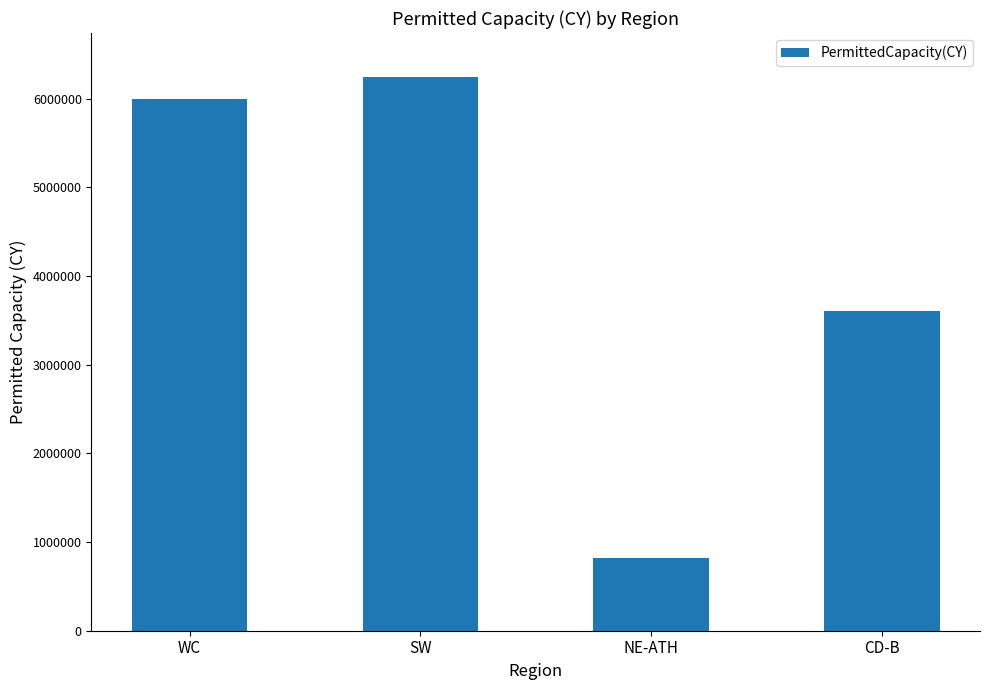

Read the value at SW.

6240091